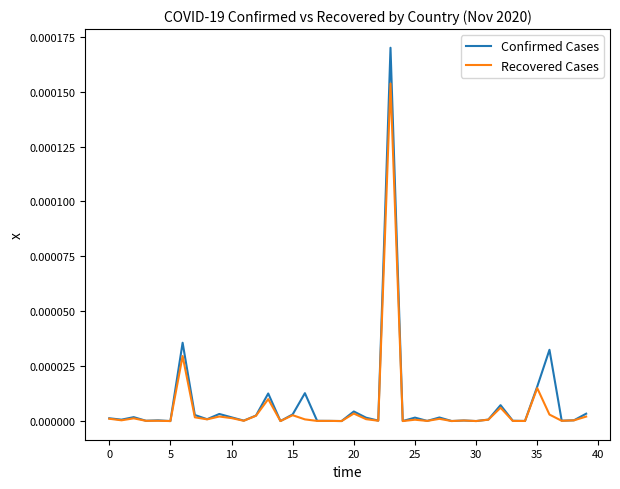

Which series has the largest range (max minus min)?

Confirmed Cases